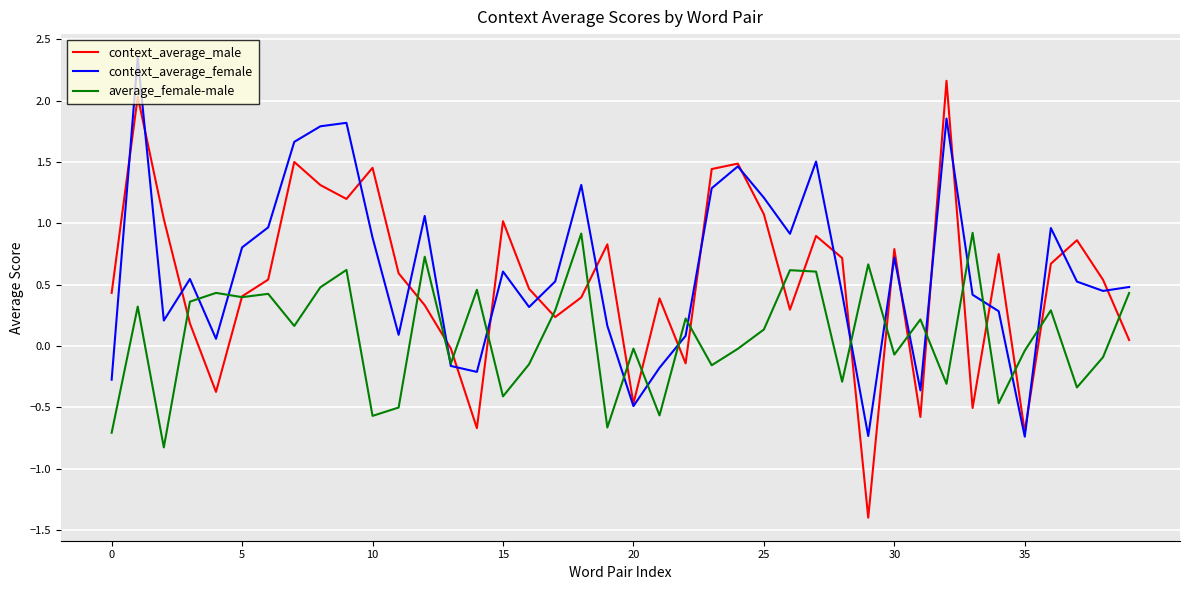

Rank the series by their maximum value, from lowest to highest.

average_female-male, context_average_male, context_average_female